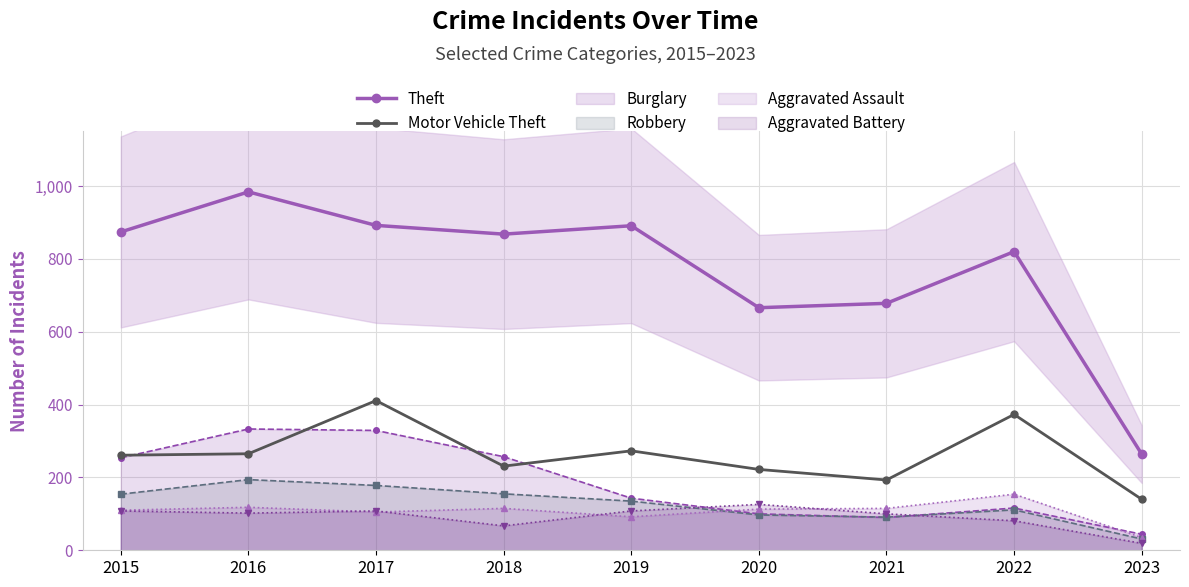

At which category is the sum across all series the highest?

2017